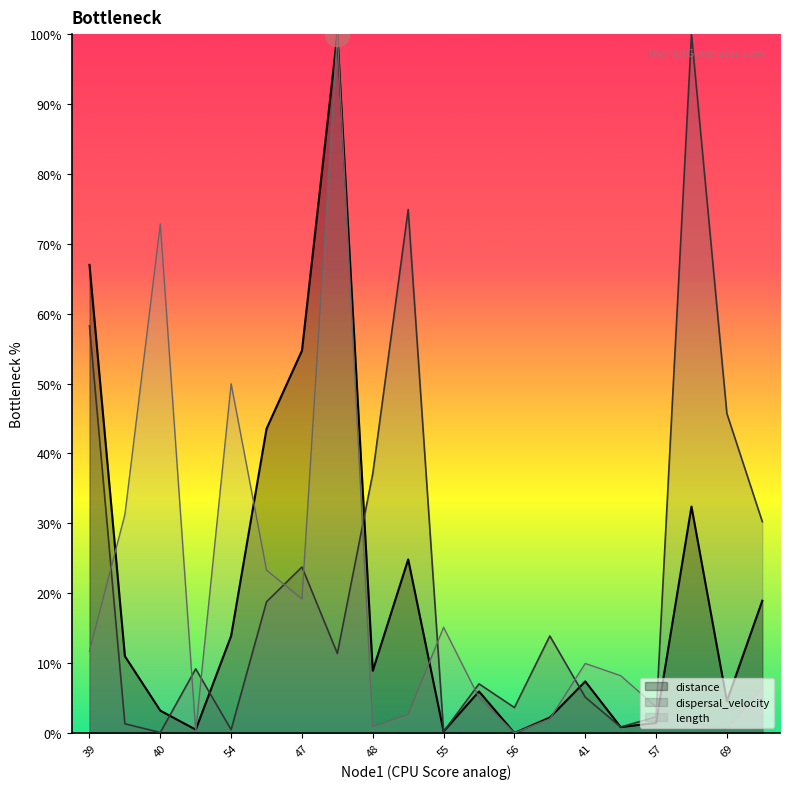

What is the total value across all series at 56?

3.7